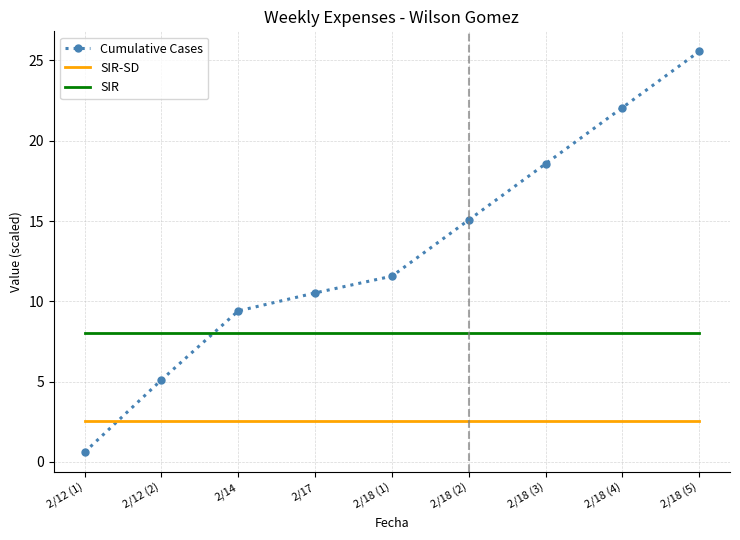

Between 2/12 (2) and 2/18 (4), which series saw the biggest shift?

Cumulative Cases